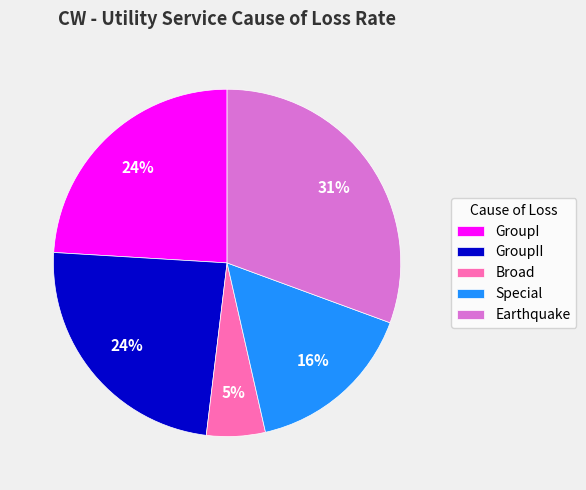

The Special slice represents 16% of the pie. True or false?

True